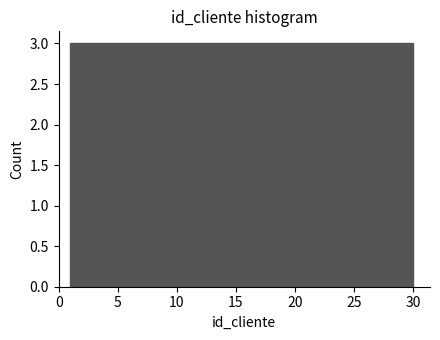

Reading left to right, list every bar in this chart as the range it spans on the x-axis followed by its height. Neither the bar edges nor the heights are printed on the chart, so give them approximately, as read against the axes.

1.0 to 3.9: 3
3.9 to 6.8: 3
6.8 to 9.7: 3
9.7 to 12.6: 3
12.6 to 15.5: 3
15.5 to 18.4: 3
18.4 to 21.3: 3
21.3 to 24.2: 3
24.2 to 27.1: 3
27.1 to 30.0: 3